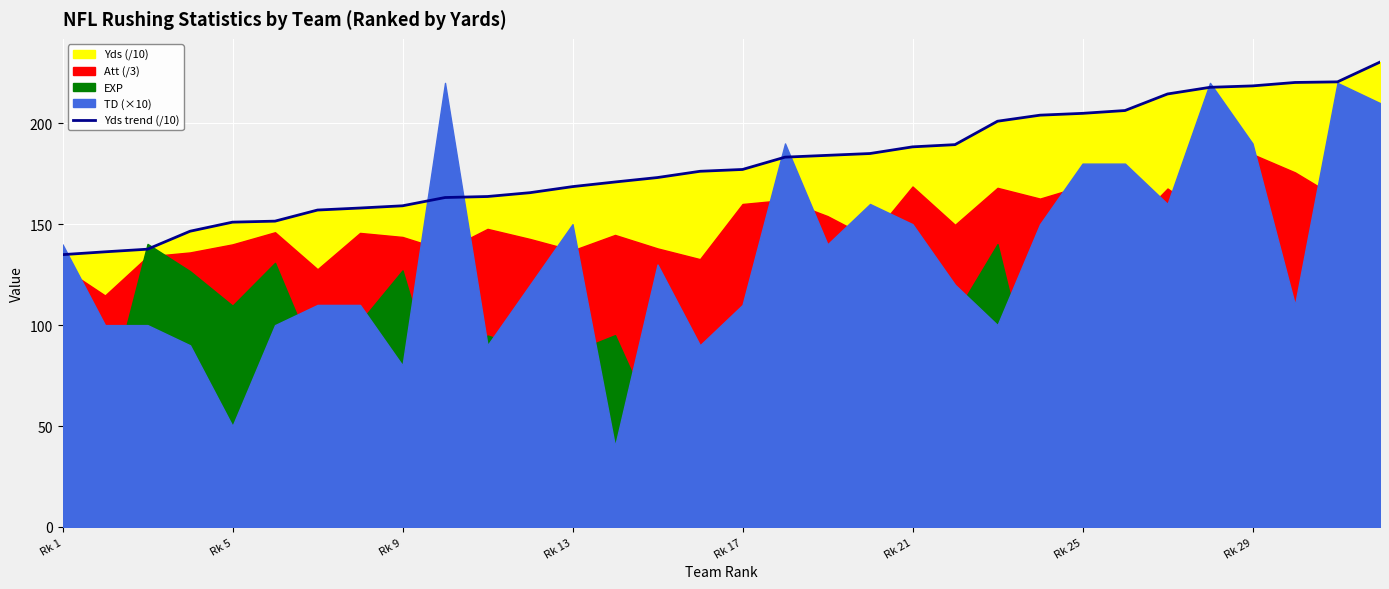

What is the sum of all values?

5758.3